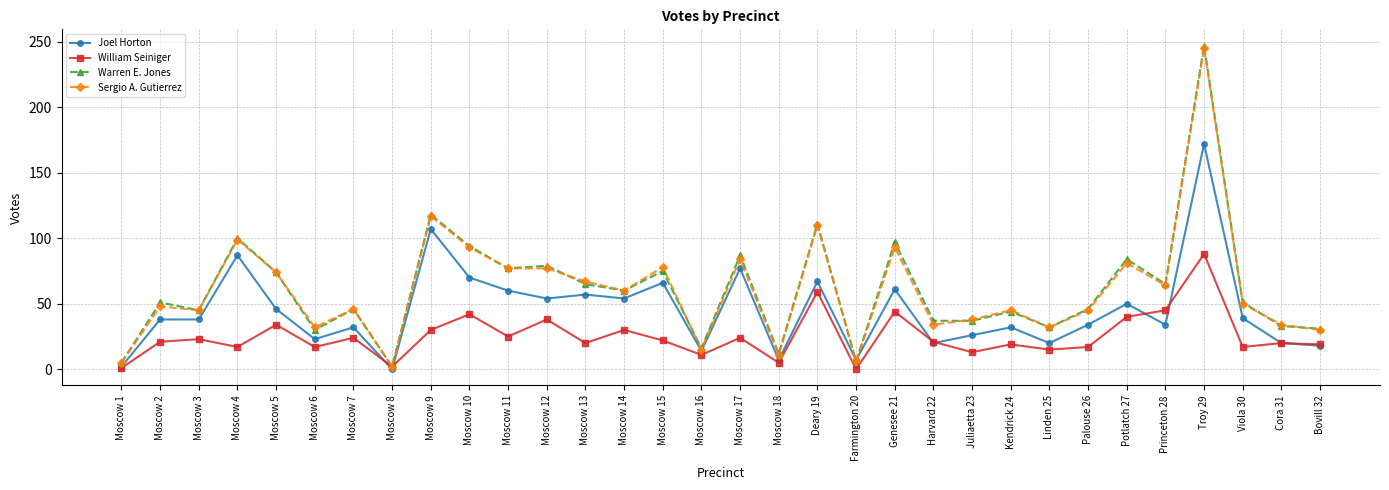

Which category has the highest value in the Joel Horton series?

Troy 29